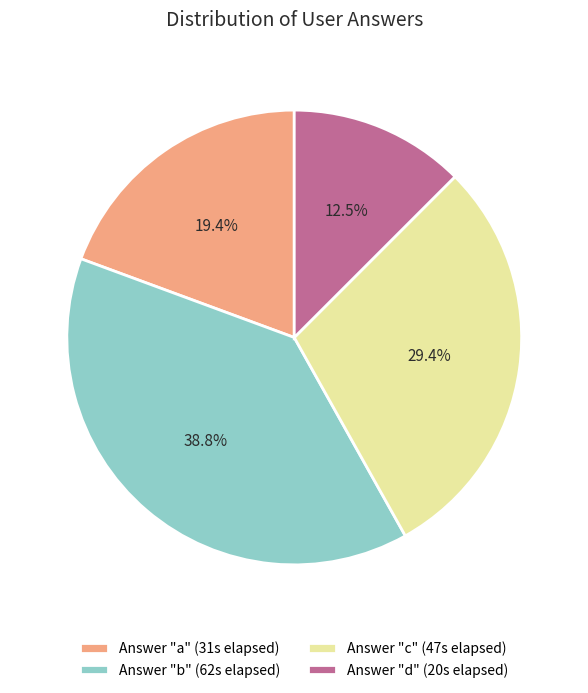

To the nearest percent, what is the average slice percentage?

25%